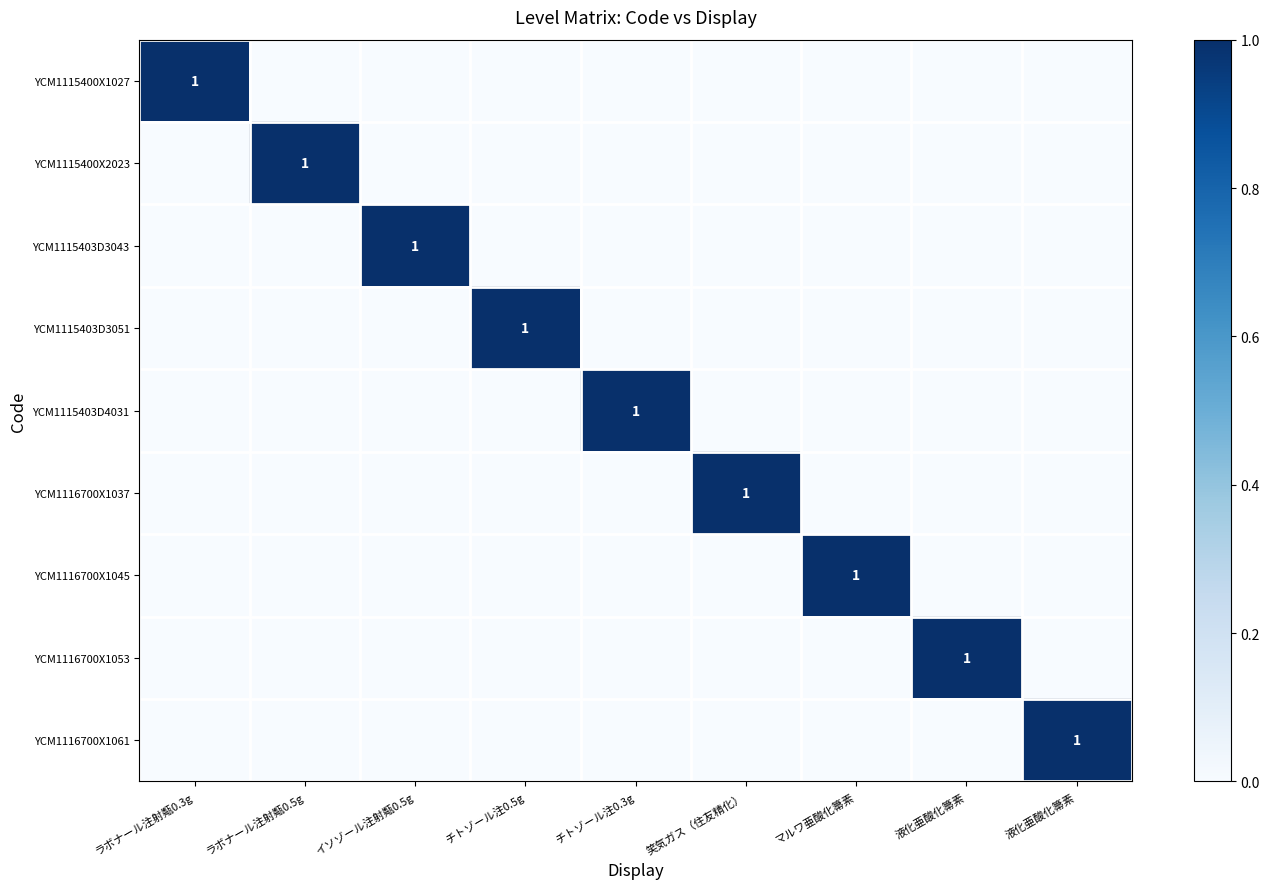

Which series has the largest total across all categories?

YCM1115400X1027